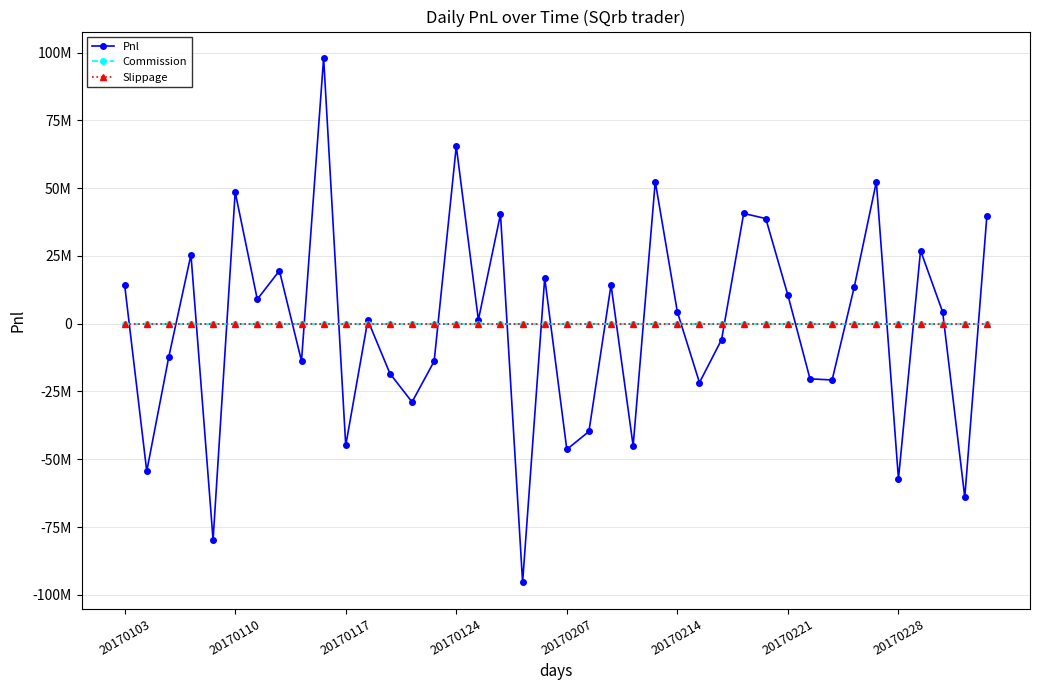

Between which two adjacent categories do Commission and Pnl first intersect?

20170103 and 20170110